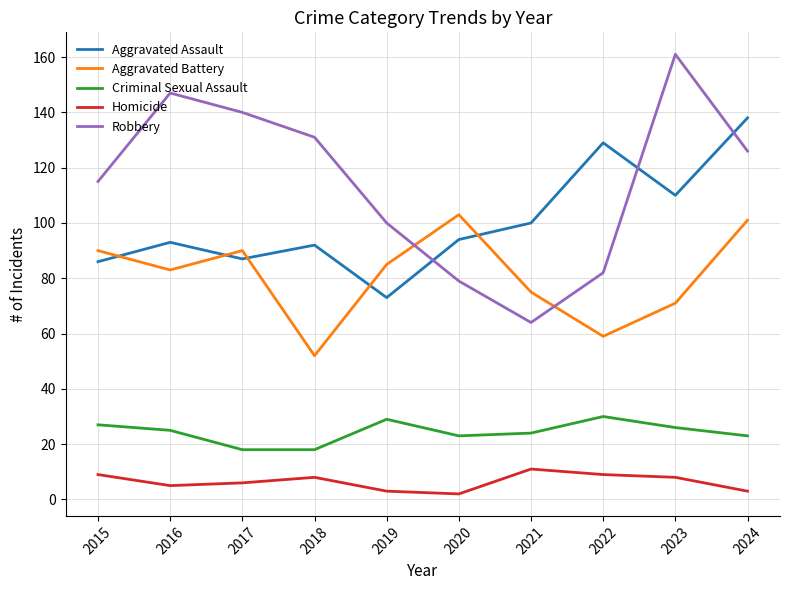

Reading left to right, transcribe all the data shown in this chart.

Aggravated Assault: 86	93	87	92	73	94	100	129	110	138
Aggravated Battery: 90	83	90	52	85	103	75	59	71	101
Criminal Sexual Assault: 27	25	18	18	29	23	24	30	26	23
Homicide: 9	5	6	8	3	2	11	9	8	3
Robbery: 115	147	140	131	100	79	64	82	161	126